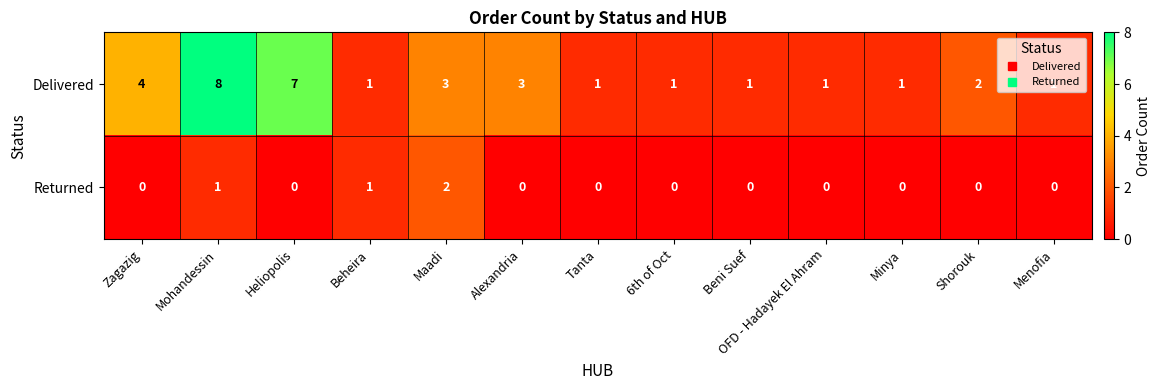

Is it true that Returned equals 1 at OFD - Hadayek El Ahram?

False